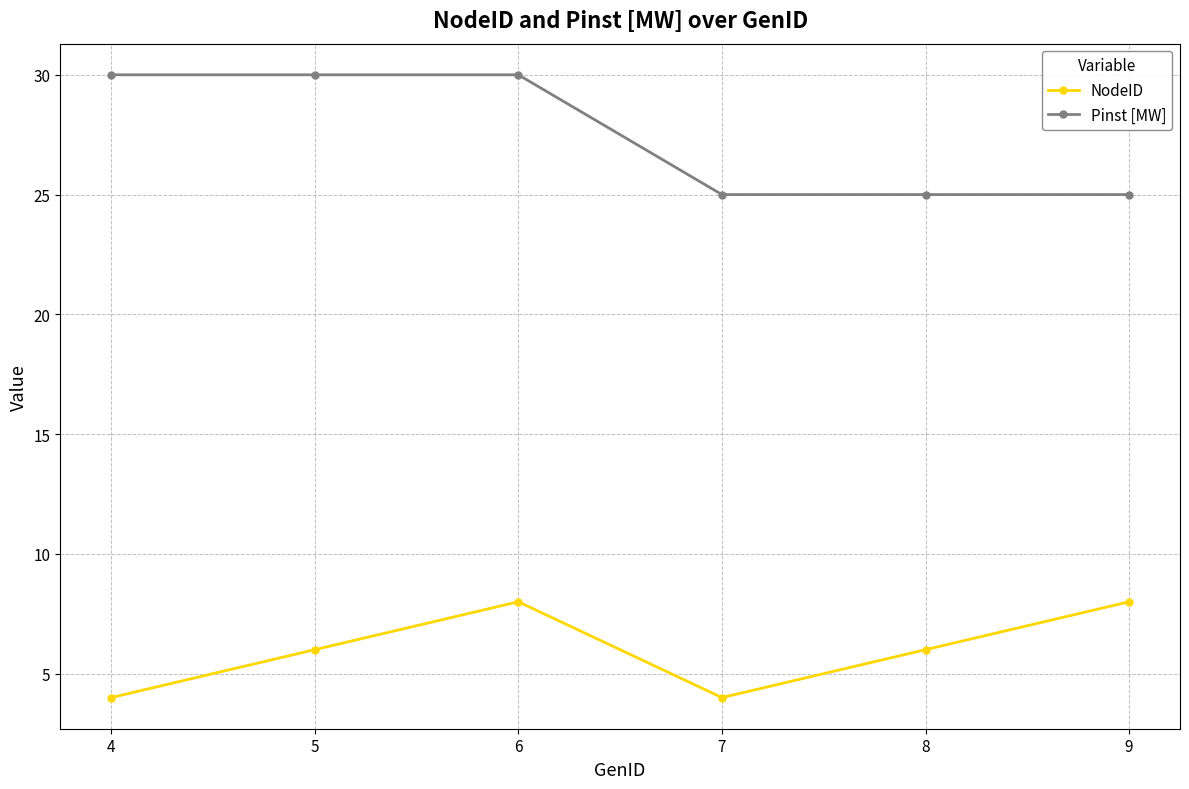

True or false: NodeID and Pinst [MW] intersect in this chart.

False